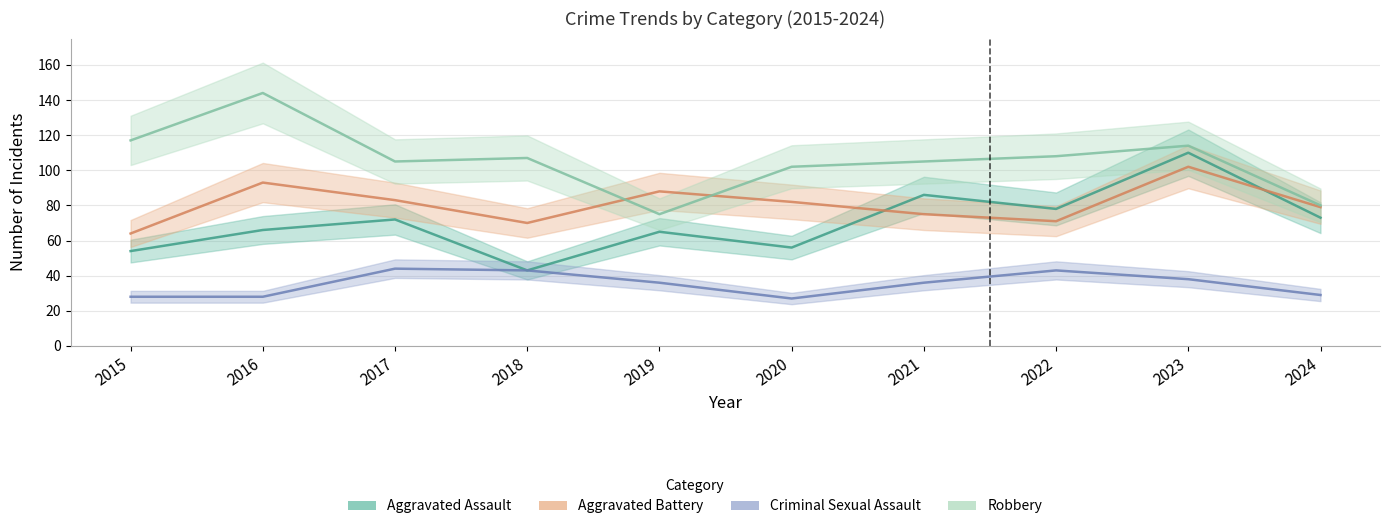

List the series in order of their peak value, lowest first.

Criminal Sexual Assault, Aggravated Battery, Aggravated Assault, Robbery